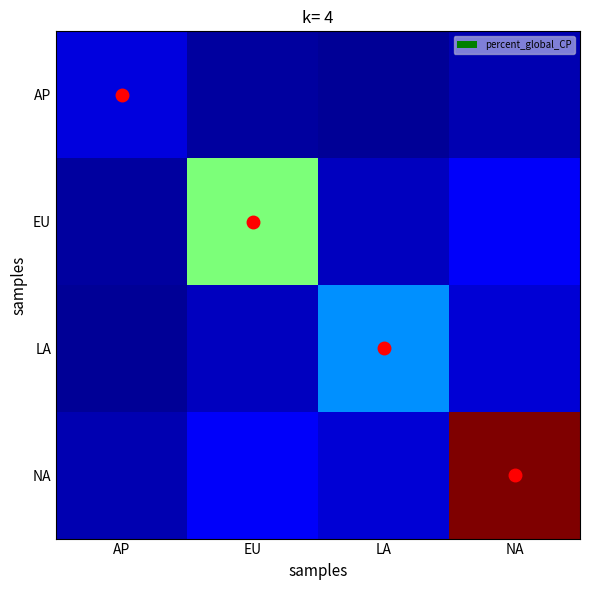

At which category is the sum across all series the highest?

NA